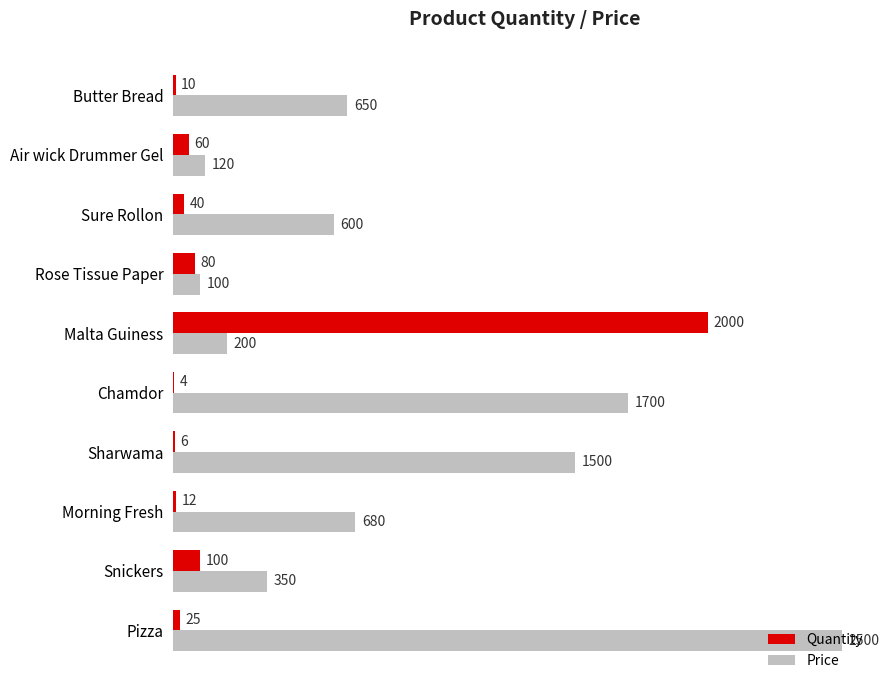

What are all the series names shown in the legend?

Quantity, Price